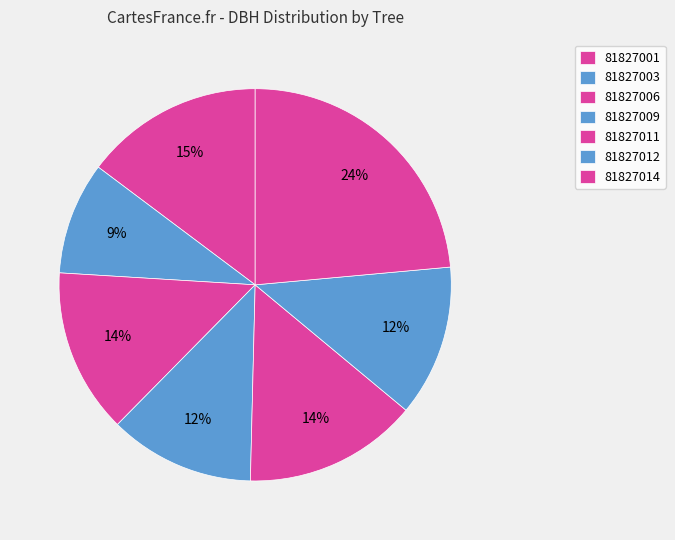

Count the number of slices in the pie.

7